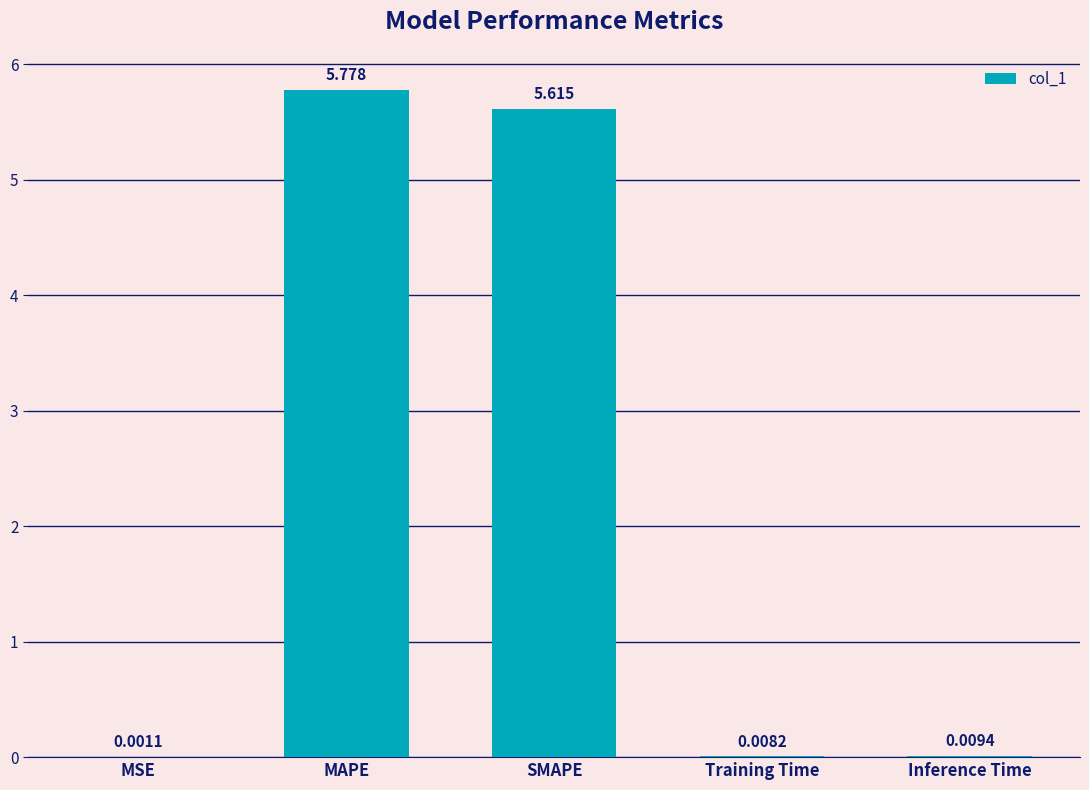

The chart shows a value of 9.3 at MAPE. True or false?

False